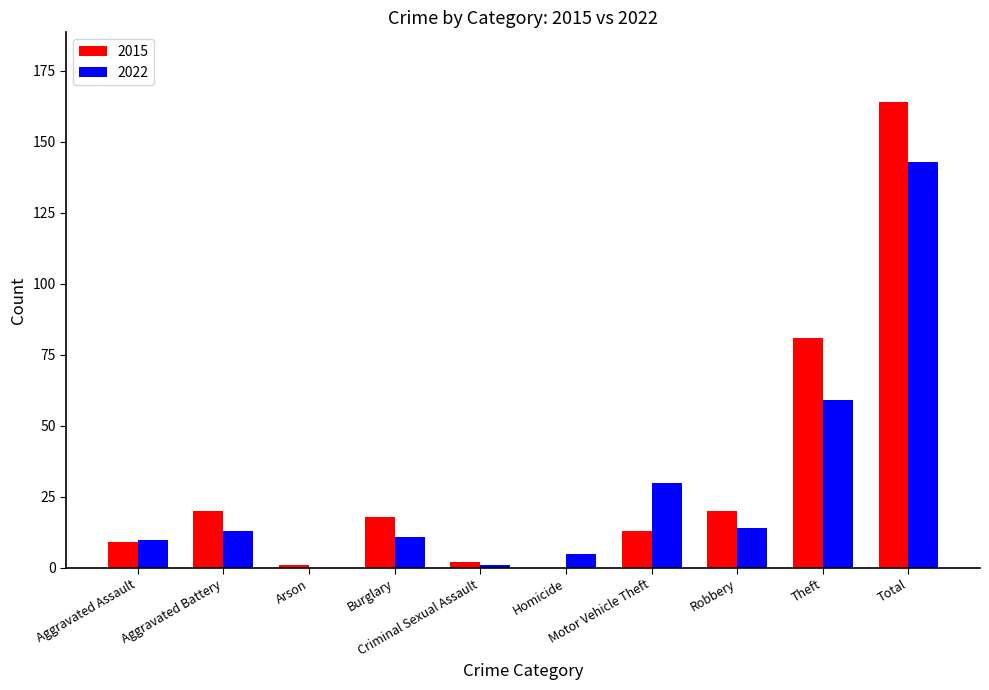

Which series has the largest total across all categories?

2015